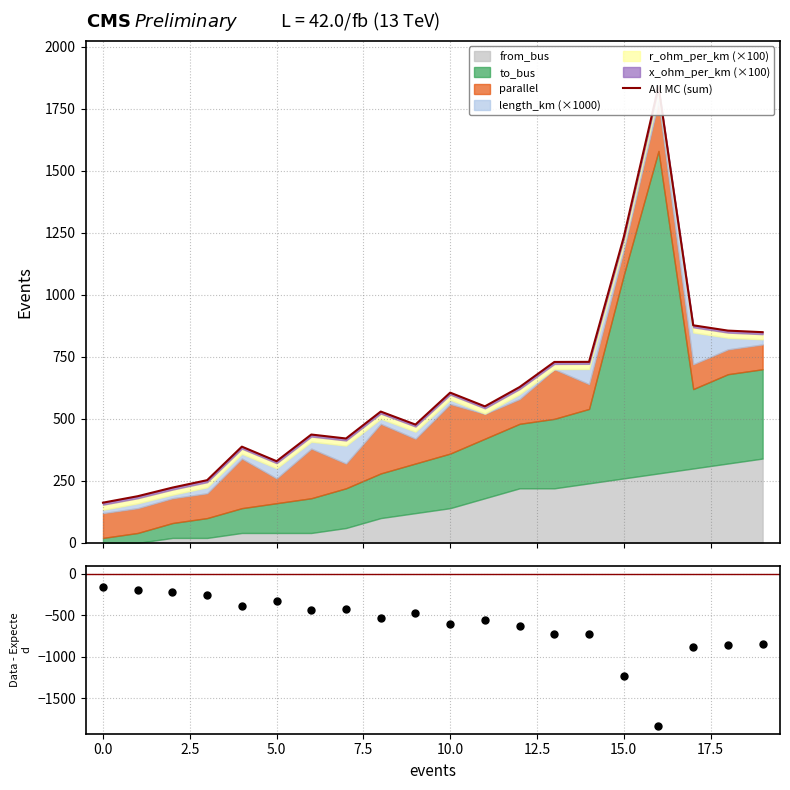

Which series changed the most between 10.0 and 17.5?

All MC (sum)